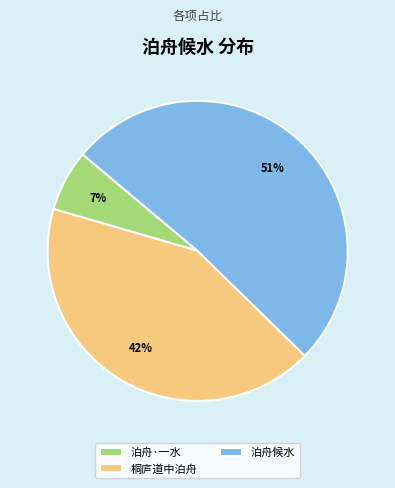

True or false: 泊舟·一水 accounts for 20% of the total.

False